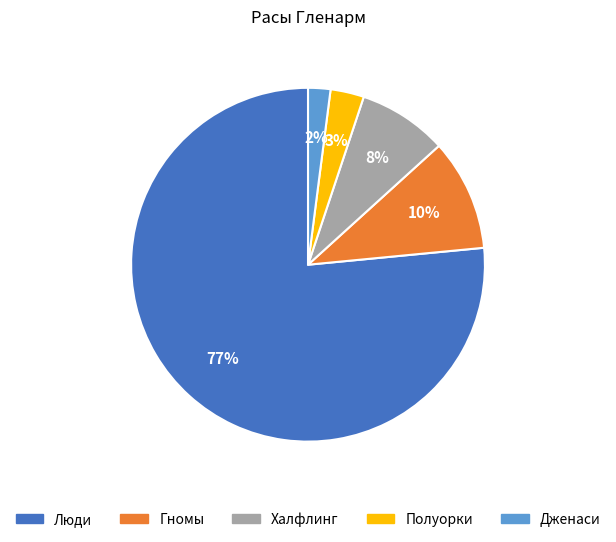

Is Люди the majority of the pie?

Yes